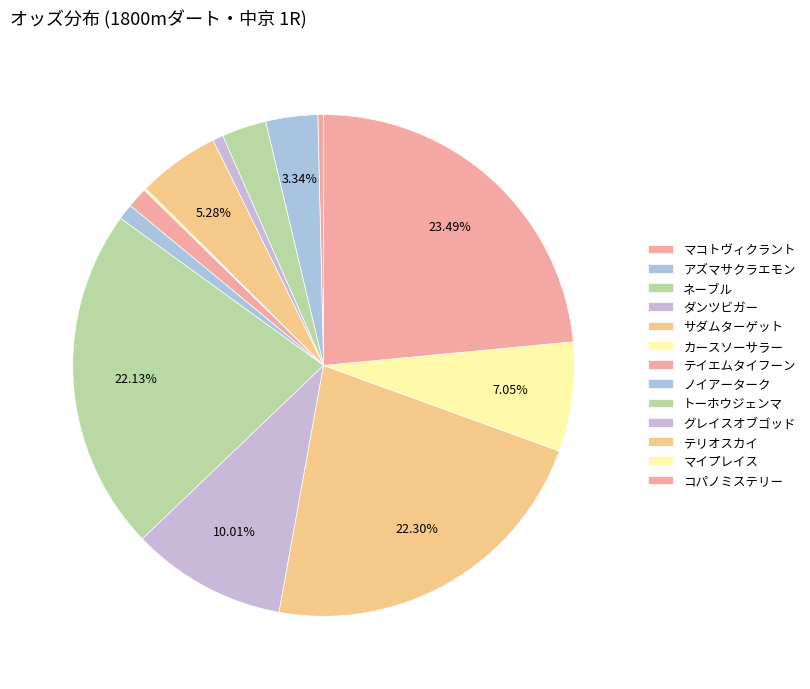

How much of the chart is everything except コパノミステリー?

76.5%